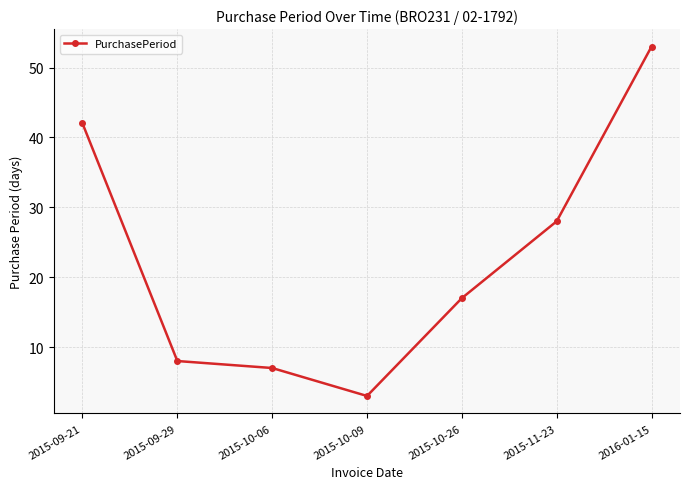

Reading left to right, transcribe all the data shown in this chart.

42	8	7	3	17	28	53